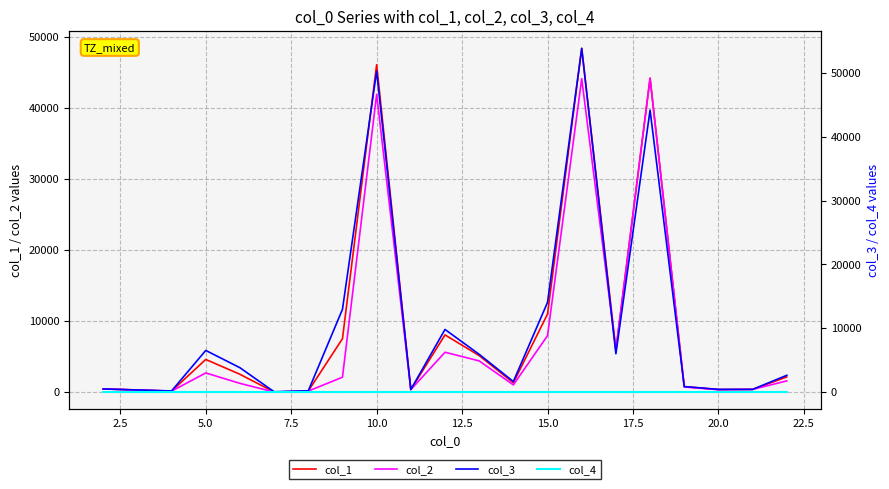

Reading right to left, transcribe all the data shown in this chart.

col_1: 2163.6	409.2	383.6	799.1	44186.6	5973.7	48385.3	11011.0	1340.6	5163.1	8074.8	384.1	46091.6	7538.8	179.4	39.2	2532.2	4618.9	164.7	474.7
col_2: 1602.2	405.4	362.1	743.7	44186.6	5949.0	44120.0	7969.0	1039.7	4417.7	5632.7	378.7	41911.1	2119.3	171.3	39.2	1256.3	2721.6	160.8	469.2
col_3: 2620.6	411.2	413.0	854.5	44186.6	5998.4	53863.5	14053.1	1641.6	5908.5	9806.2	389.4	50272.1	12958.2	187.5	39.2	3808.2	6516.3	168.6	480.2
col_4: 3.0	4.0	3.0	2.0	1.0	2.0	3.0	2.0	2.0	2.0	3.0	2.0	2.0	2.0	2.0	1.0	2.0	2.0	2.0	2.0